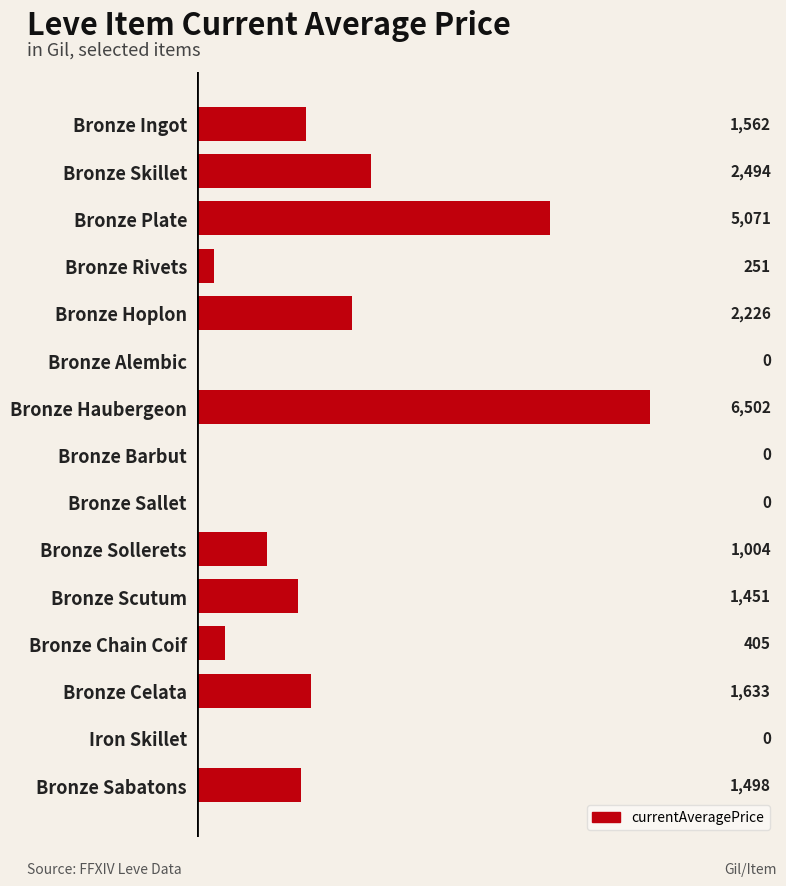

Read the value at Bronze Sabatons.

1498.5